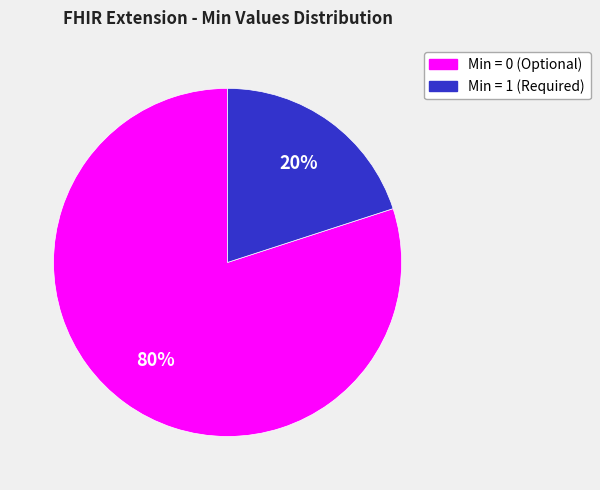

Count the number of slices in the pie.

2